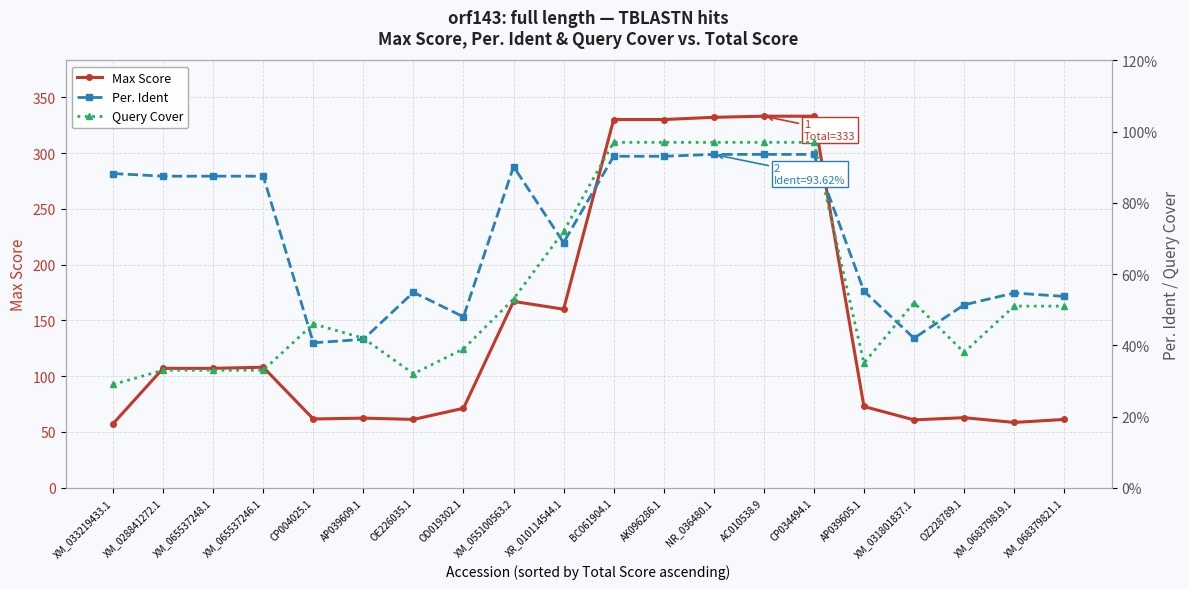

Reading left to right, list all the values displayed in this chart.

Max Score: 57.4	107.0	107.0	108.0	61.6	62.4	61.2	71.2	167.0	160.0	330.0	330.0	332.0	333.0	333.0	72.8	60.8	62.8	58.5	61.2
Per. Ident: 0.9	0.9	0.9	0.9	0.4	0.4	0.5	0.5	0.9	0.7	0.9	0.9	0.9	0.9	0.9	0.6	0.4	0.5	0.5	0.5
Query Cover: 0.3	0.3	0.3	0.3	0.5	0.4	0.3	0.4	0.5	0.7	1.0	1.0	1.0	1.0	1.0	0.3	0.5	0.4	0.5	0.5